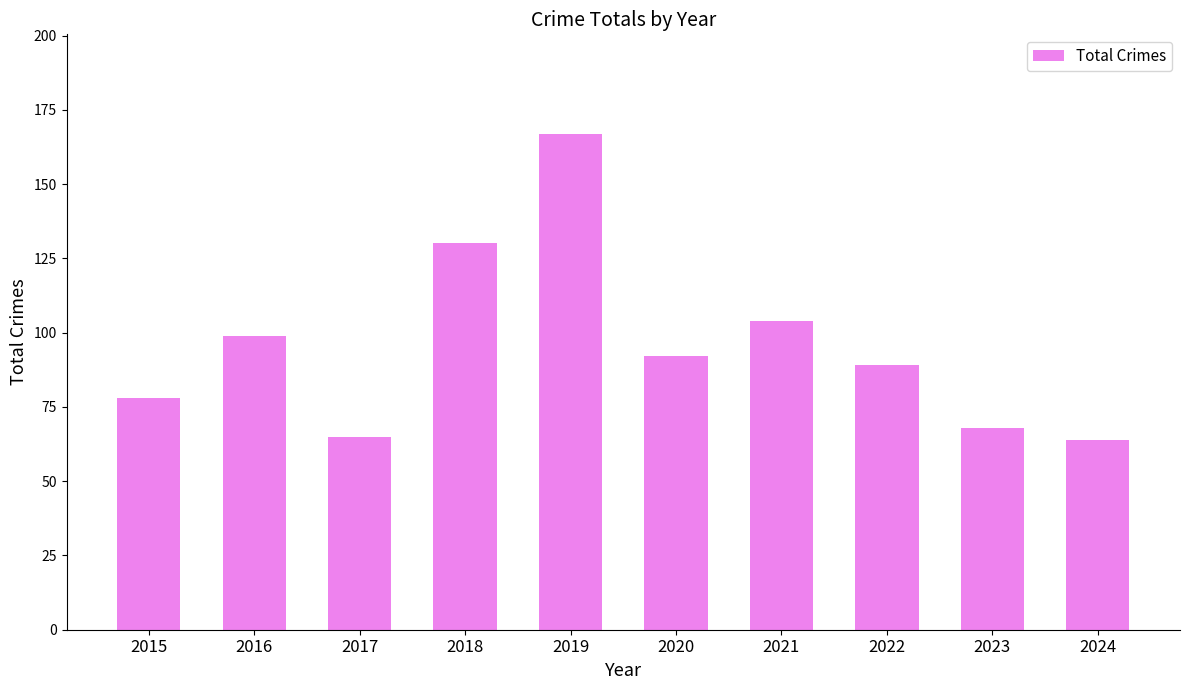

What is the average value?

96